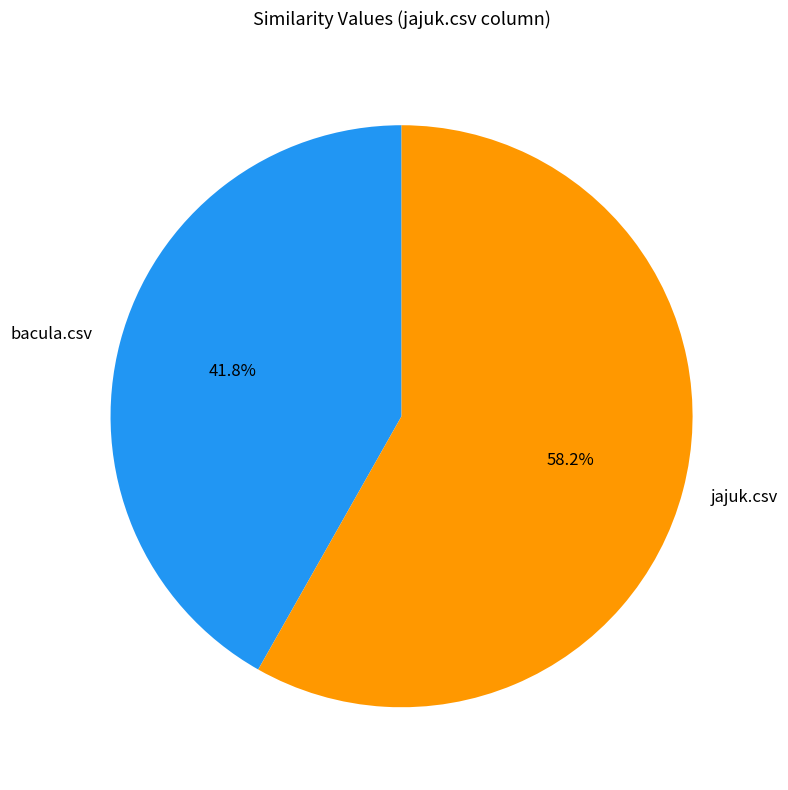

To the nearest percent, what is the combined percentage of jajuk.csv and bacula.csv?

100%